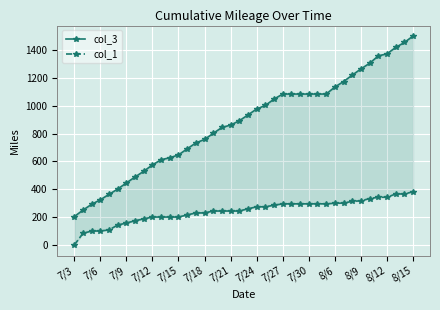

Reading left to right, transcribe all the data shown in this chart.

col_3: 204.2	250.8	292.7	325.2	363.7	402.2	445.8	488.7	529.6	575.4	612.3	626.9	646.9	690.7	733.1	758.0	801.8	843.8	861.1	892.1	933.8	976.6	1002.0	1047.6	1083.6	1083.6	1083.6	1083.6	1083.6	1083.6	1134.0	1173.2	1219.4	1263.8	1304.4	1357.3	1372.0	1417.9	1453.4	1499.8
col_1: 0.0	84.2	101.2	101.2	108.9	144.0	158.1	174.9	187.8	201.4	201.4	201.4	201.4	216.4	230.9	230.9	244.6	244.6	244.6	244.6	260.5	274.9	274.9	286.3	296.1	296.1	296.1	296.1	296.1	296.1	300.4	301.3	314.1	317.6	334.0	343.4	343.4	367.0	367.0	383.0